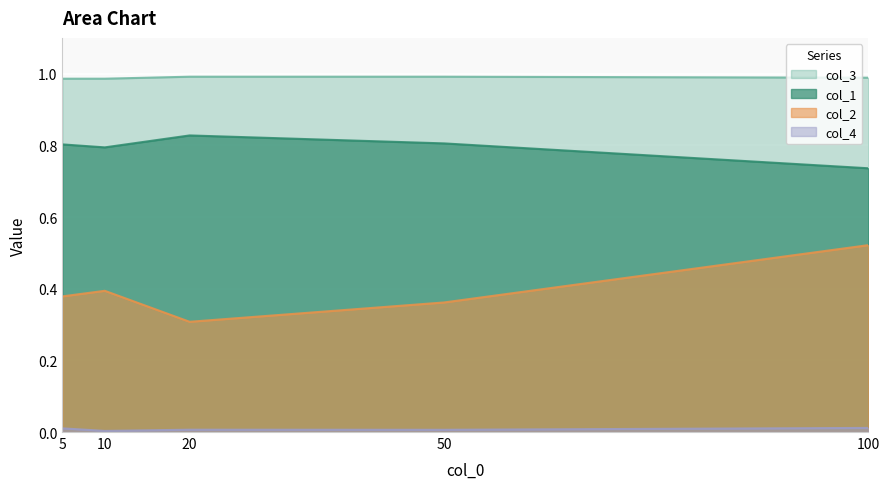

What is the total value across all series at 5?

2.2